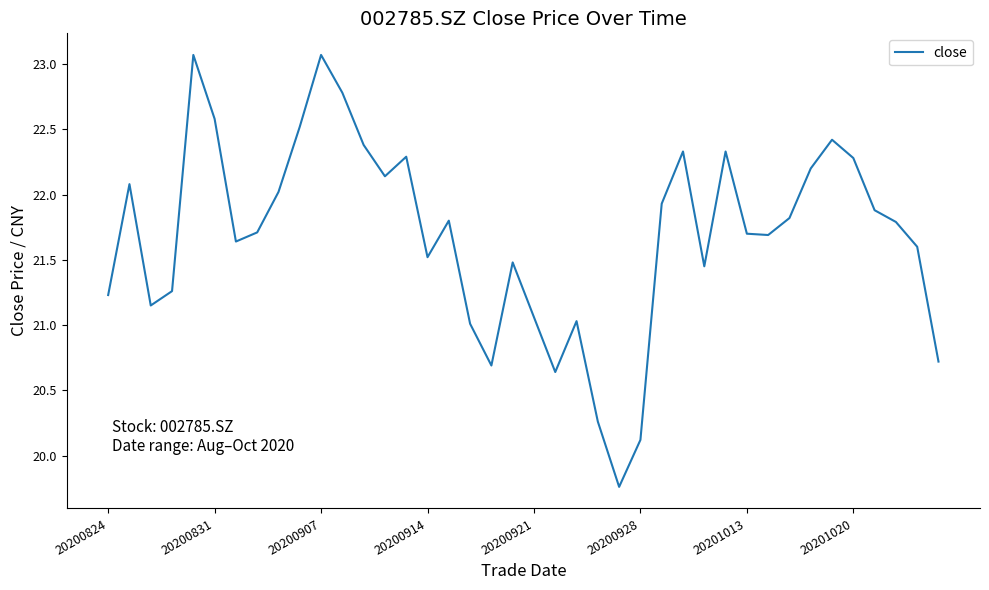

What is the difference between the maximum and minimum values?

3.3